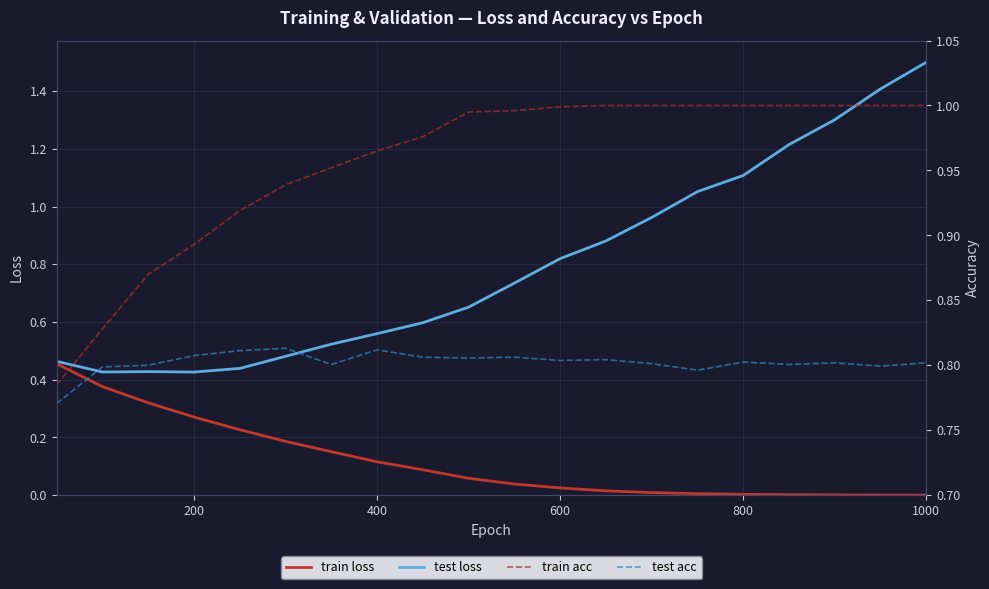

Is the value of test loss at 0 greater than the value of train acc at 6?

No